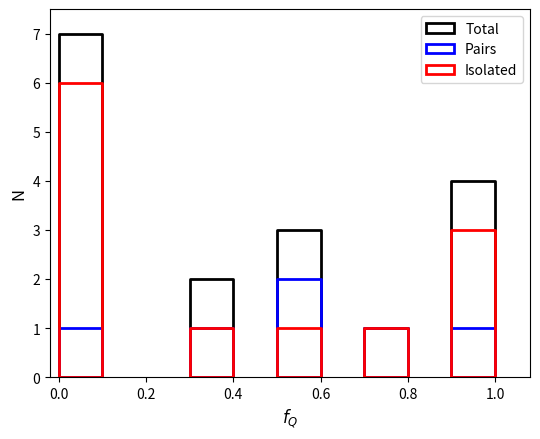

How many data points does each series have?

5